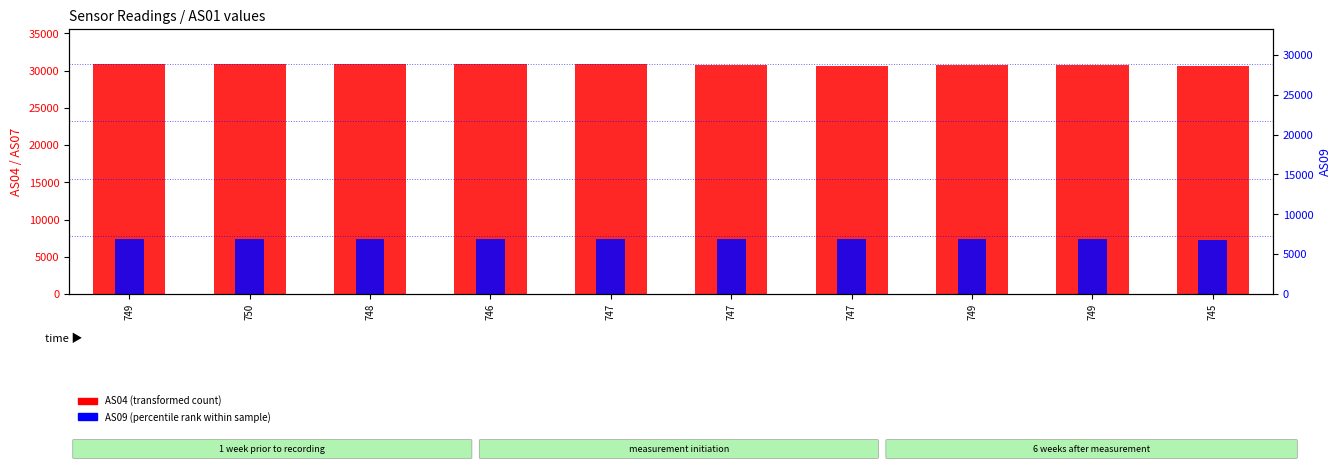

Reading right to left, transcribe all the data shown in this chart.

AS04: 745=30636	749=30728	749=30710	747=30687	747=30771	747=30837	746=30849	748=30953	750=30849	749=30919
AS09: 745=7305	749=7339	749=7322	747=7321	747=7333	747=7353	746=7364	748=7390	750=7364	749=7379